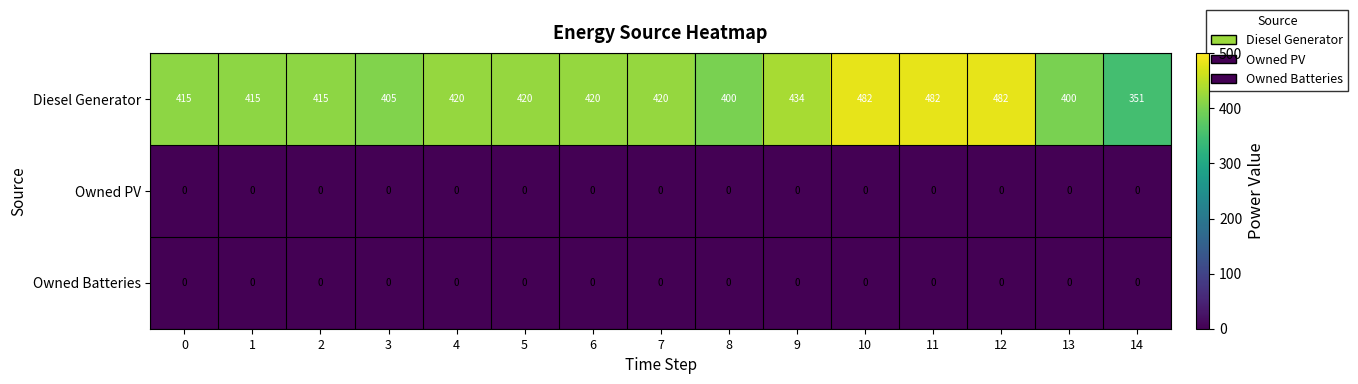

Between 2 and 14, which series saw the biggest shift?

Diesel Generator